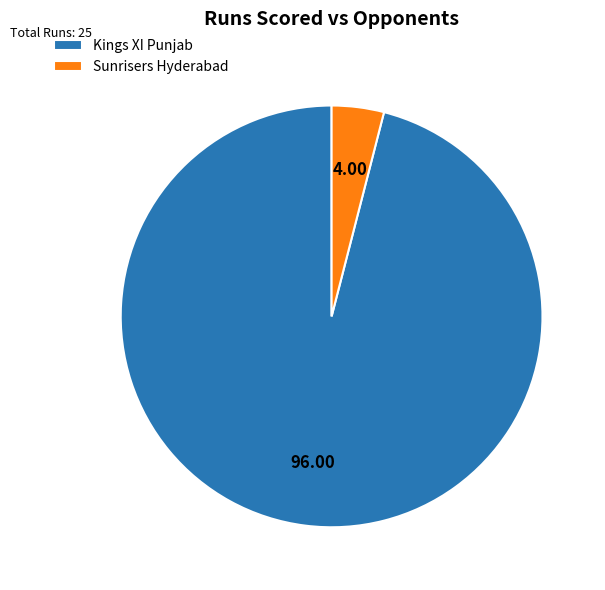

Combined, do Kings XI Punjab and Sunrisers Hyderabad account for over 50%?

Yes